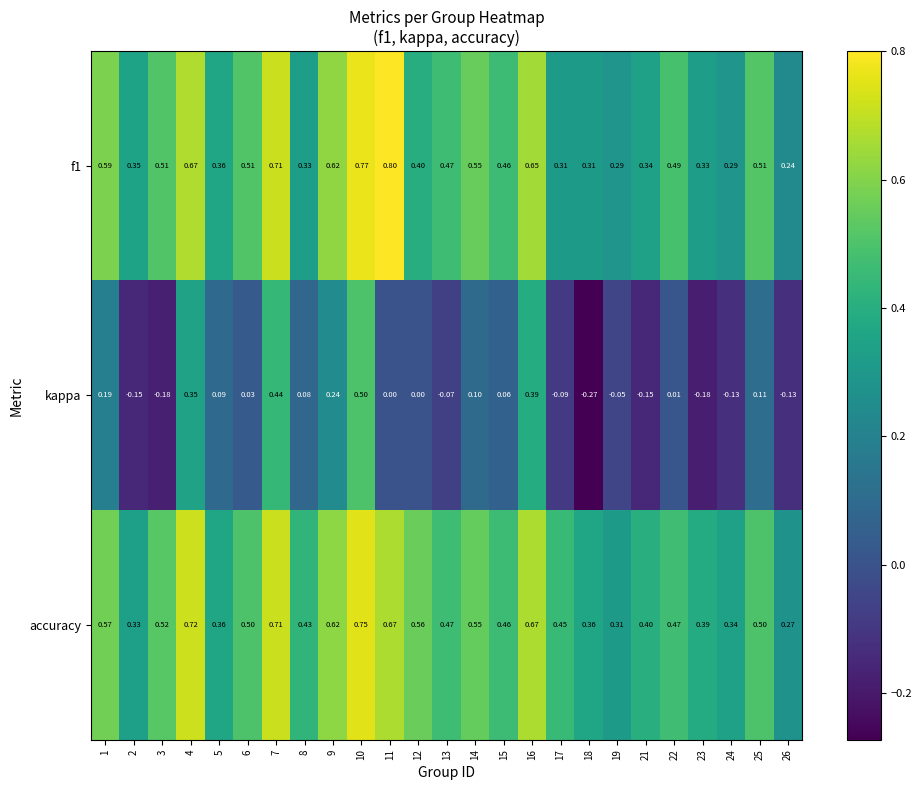

At which category is the sum across all series the highest?

10